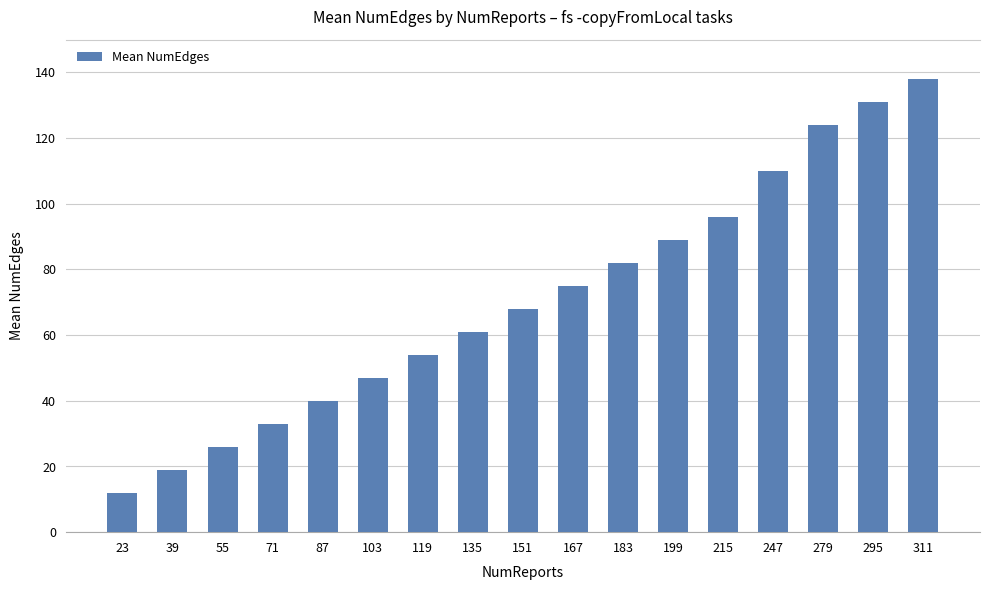

List the labels in order of value, largest first.

311, 295, 279, 247, 215, 199, 183, 167, 151, 135, 119, 103, 87, 71, 55, 39, 23